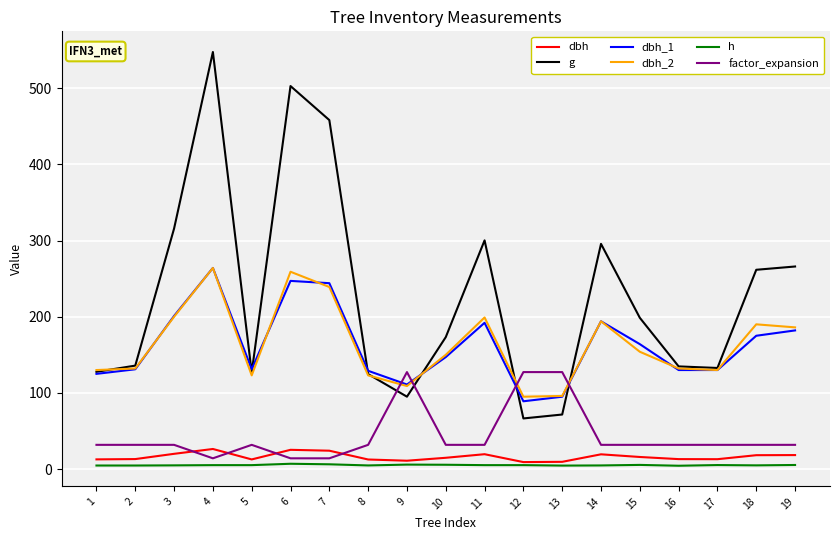

Is it true that dbh_1 equals 130.0 at 17?

True